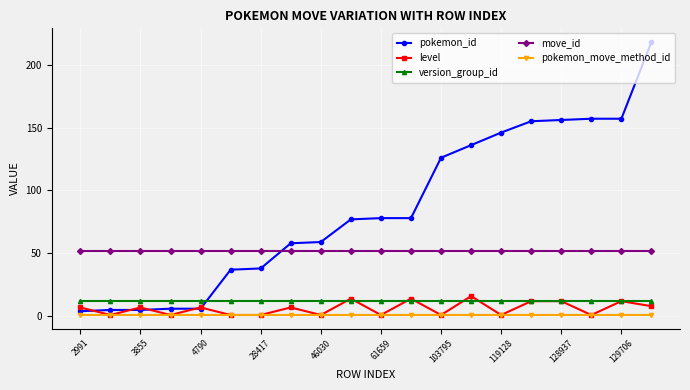

True or false: level has more than 2 interior local peaks.

True